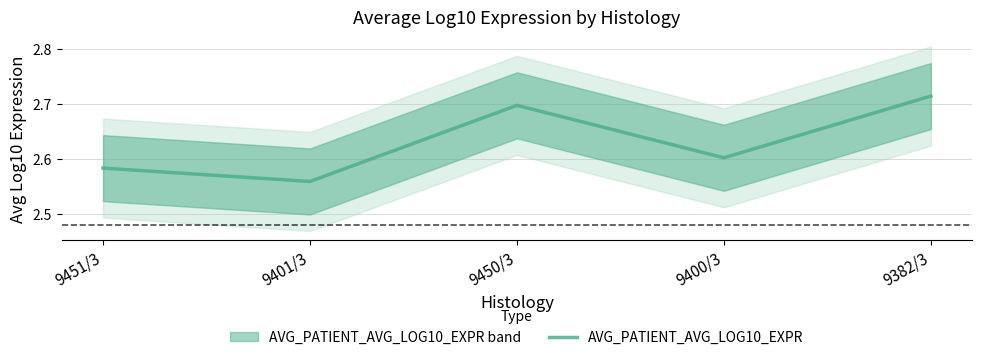

What is the greatest value displayed?

2.7